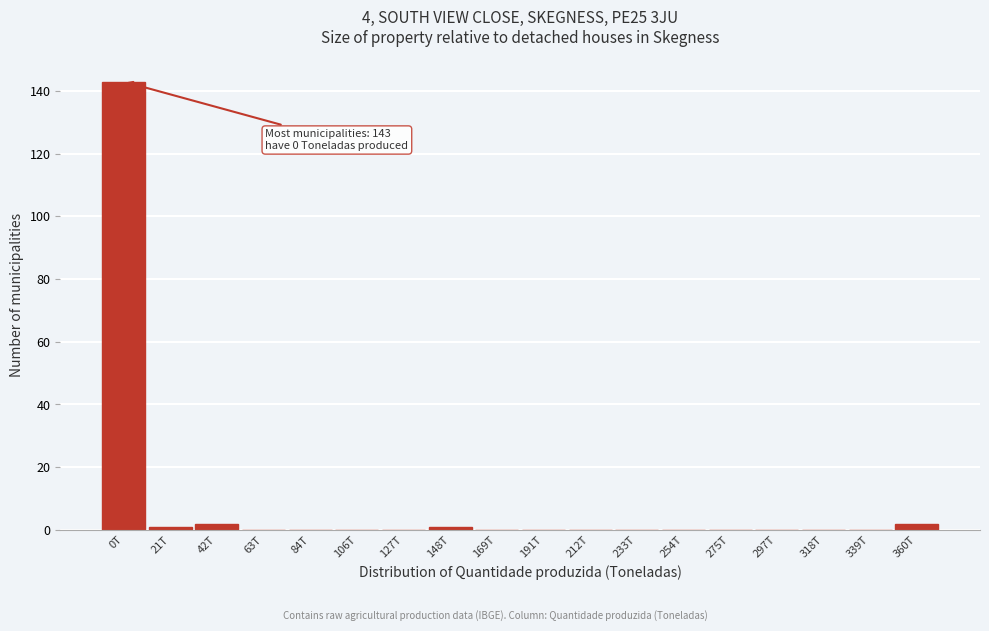

Reading left to right, what are all the values shown in this chart?

0T=143	21T=1	42T=2	63T=0	84T=0	106T=0	127T=0	148T=1	169T=0	191T=0	212T=0	233T=0	254T=0	275T=0	297T=0	318T=0	339T=0	360T=2